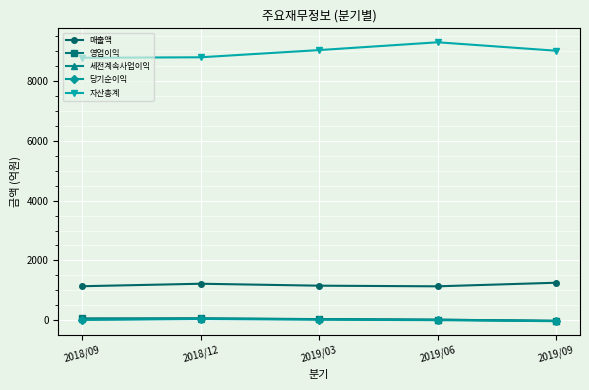

What is the difference between the 세전계속사업이익 values at 2019/06 and 2018/12?

38